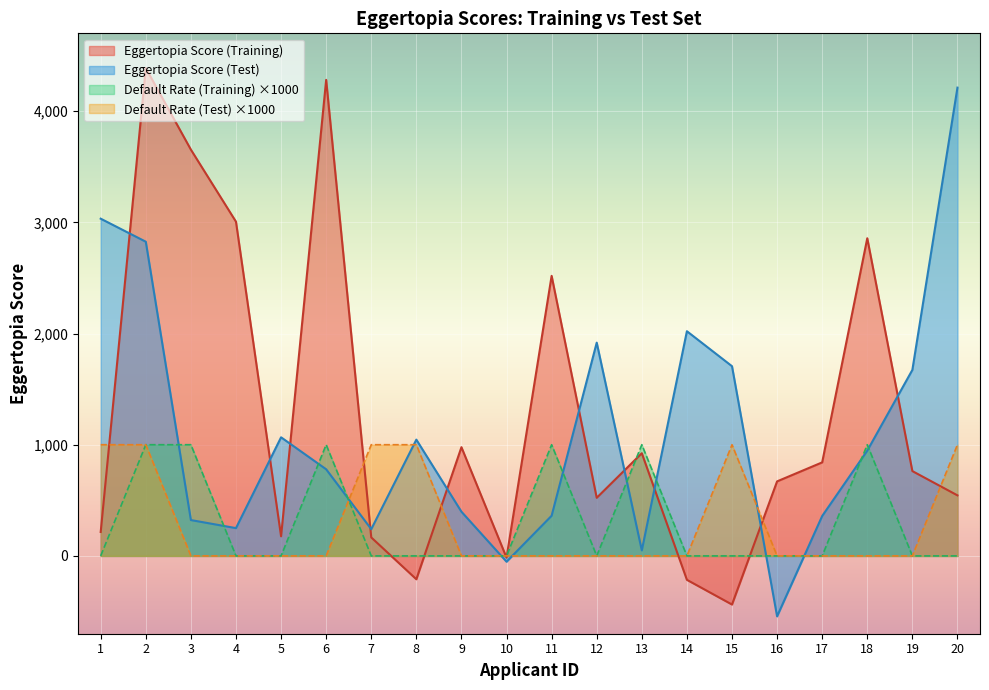

At which label does Eggertopia Score (Test) reach its minimum?

16